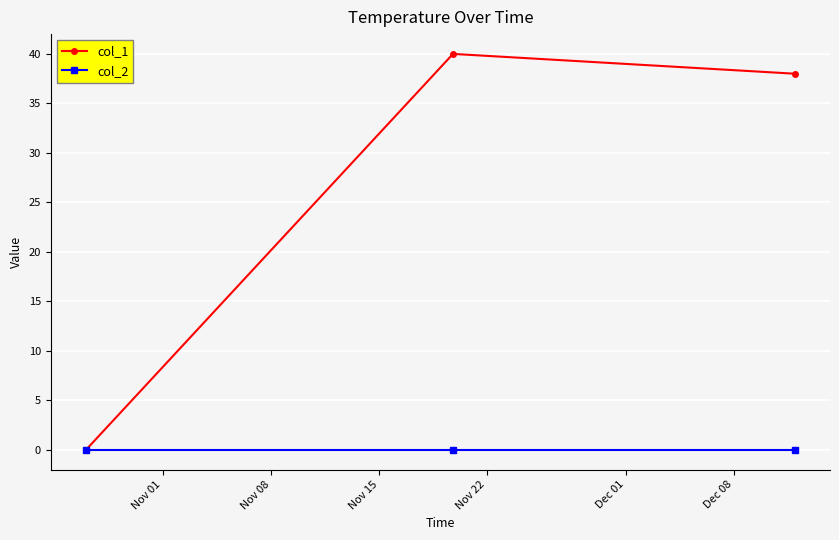

How many lines are shown in the chart?

2